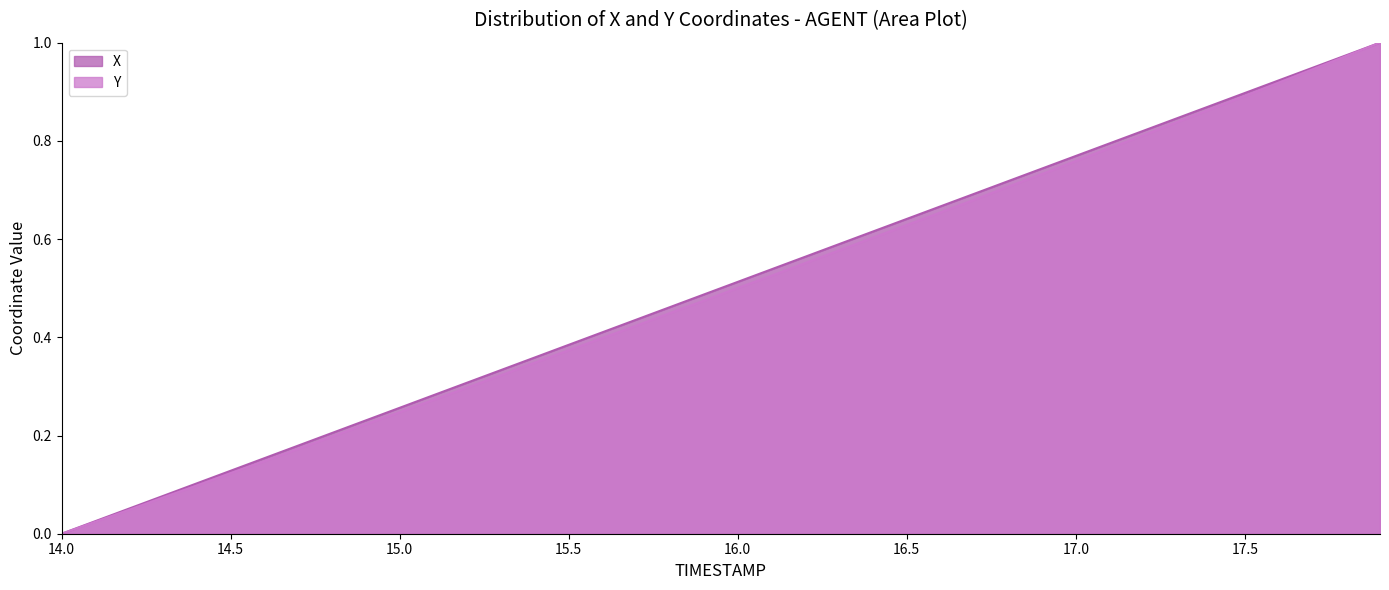

At which category is the sum across all series the highest?

17.9